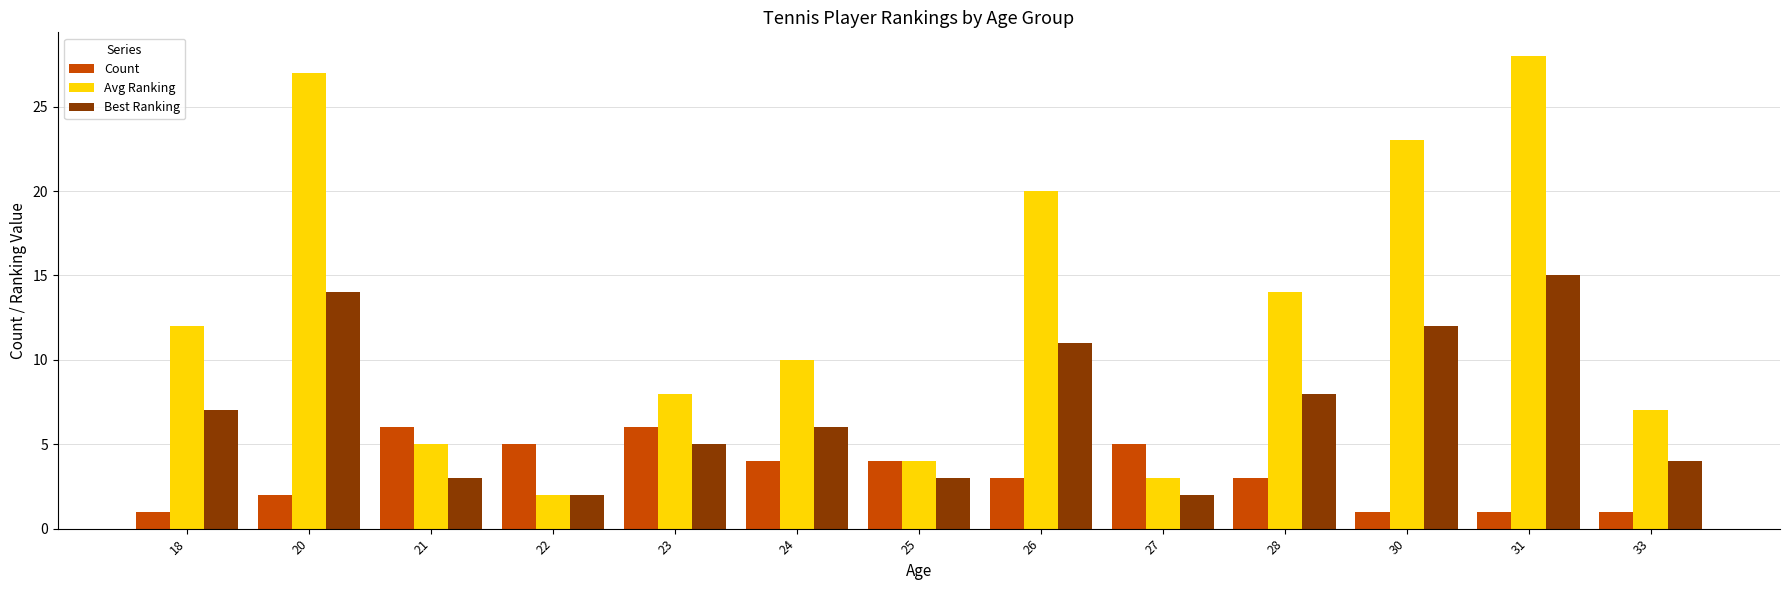

How many bars are there in each group?

3